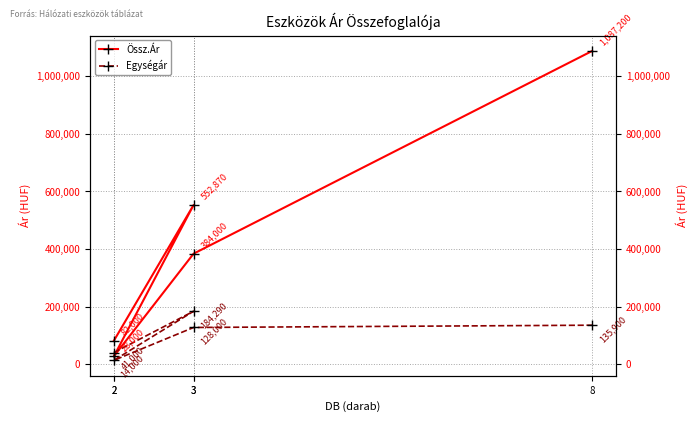

Rank the categories by Össz.Ár value from lowest to highest.

2, 2, 3, 3, 8